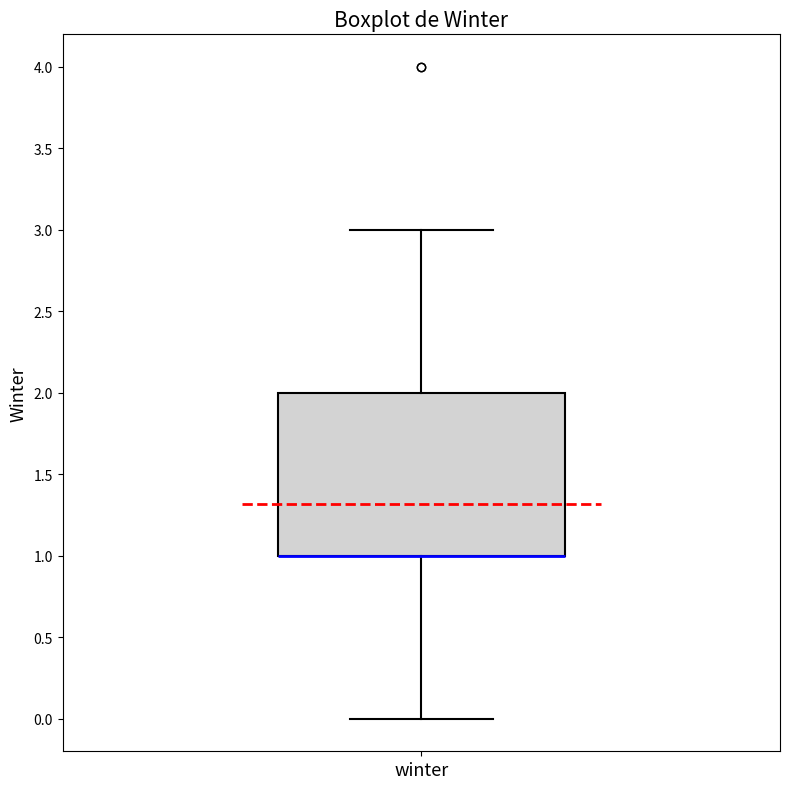

Where does the upper whisker of the box for winter end on the y-axis? The values are not printed on the chart, so give them approximately, as read against the axis.

3